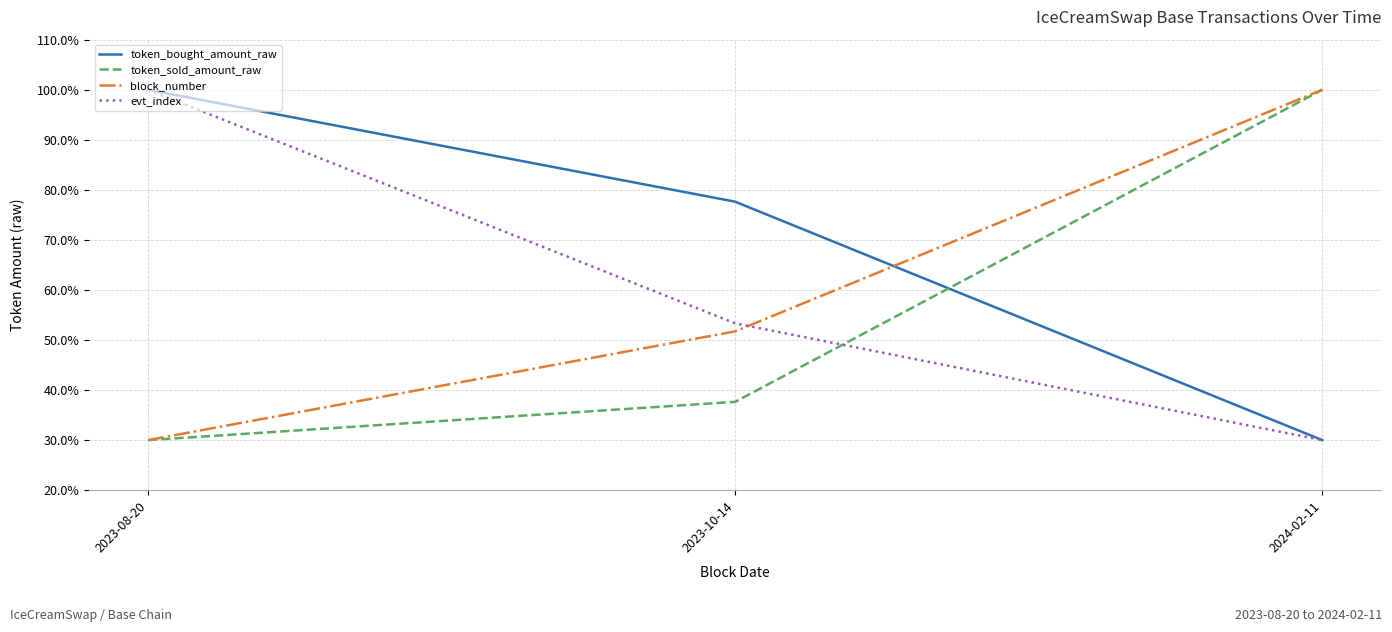

Which series has the largest total across all categories?

token_bought_amount_raw